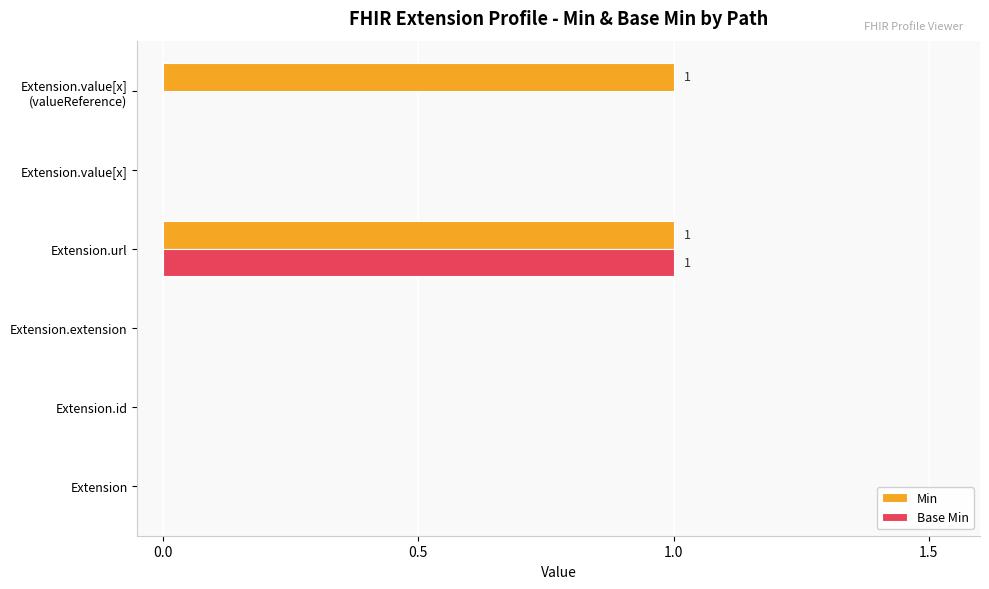

Is it true that Min equals 0 at Extension?

True